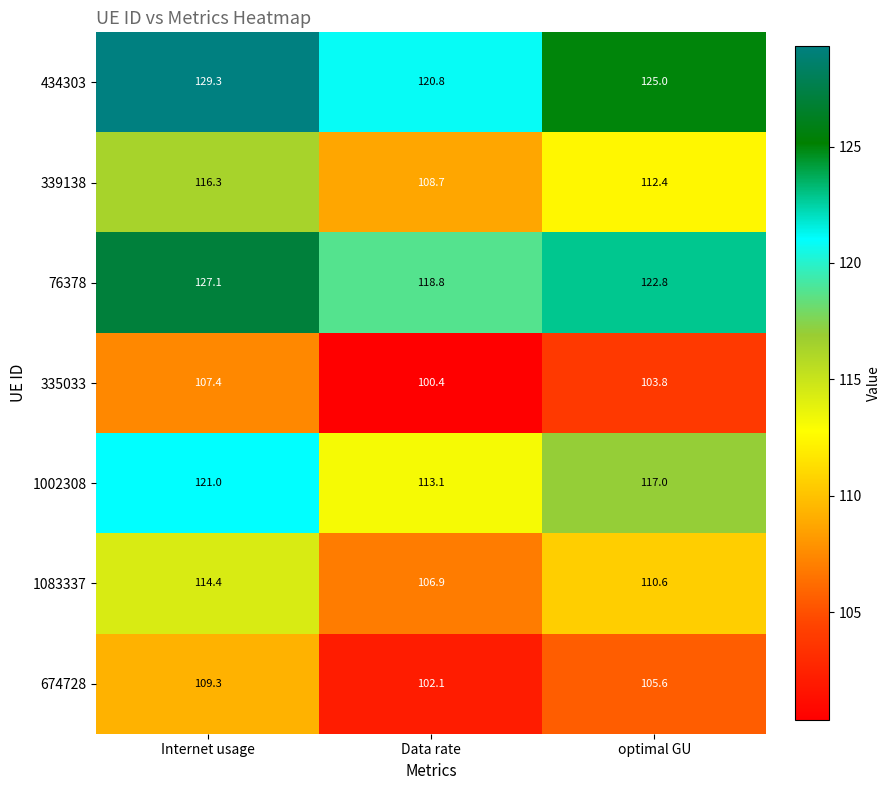

Is it true that 1002308 equals 167.5 at optimal GU?

False